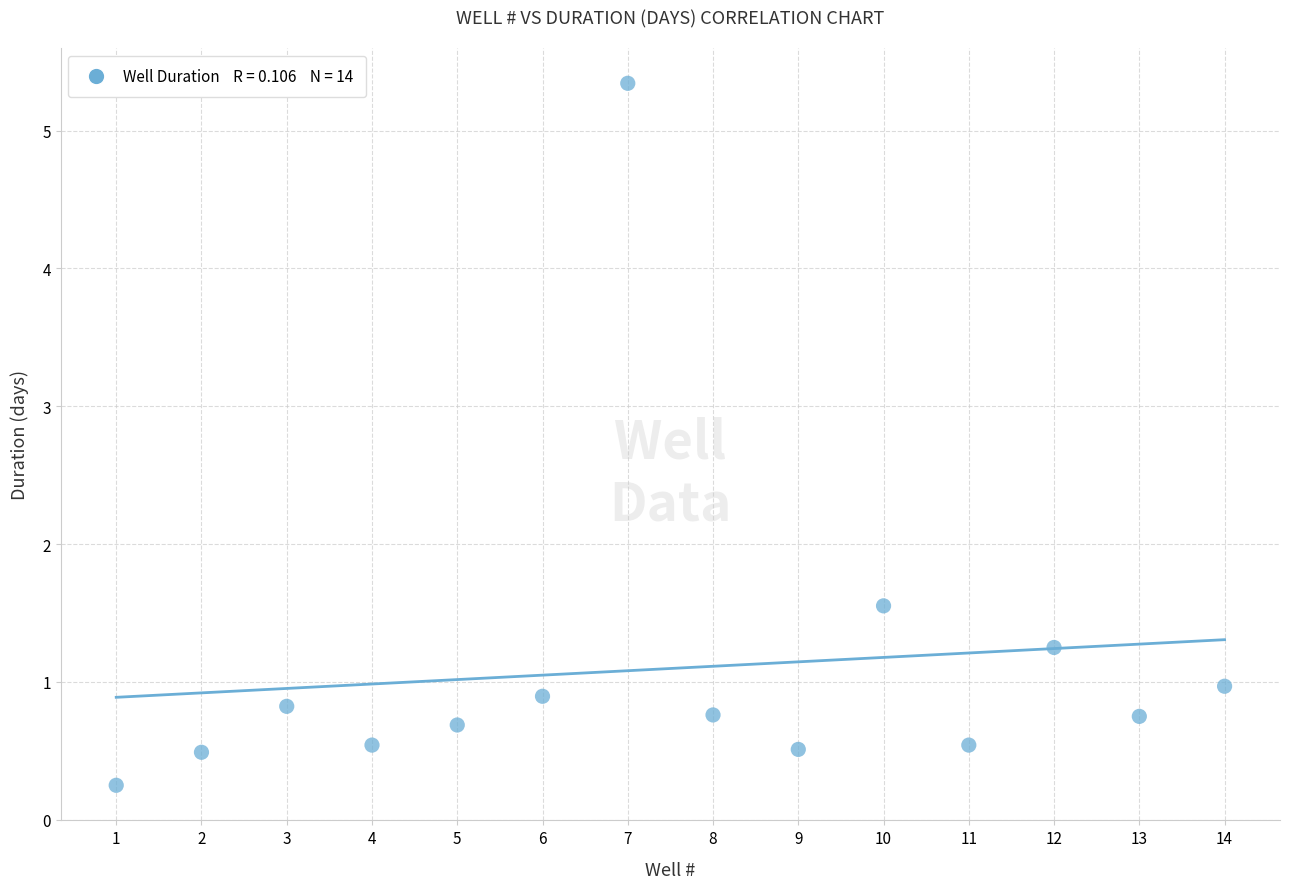

What is the range of X values (max minus min)?

13.0